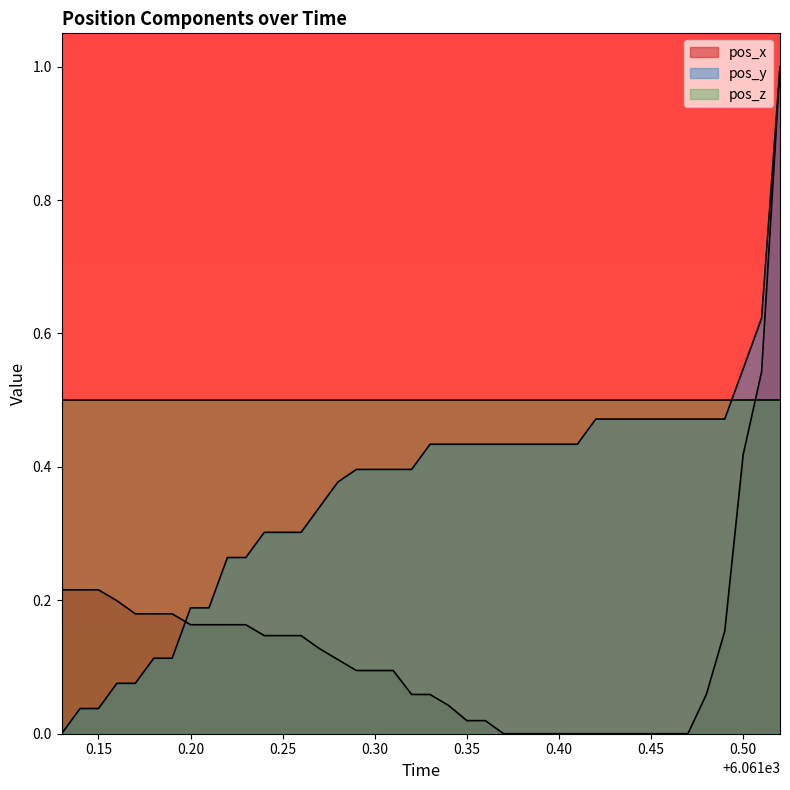

What is the greatest value displayed?

1.0